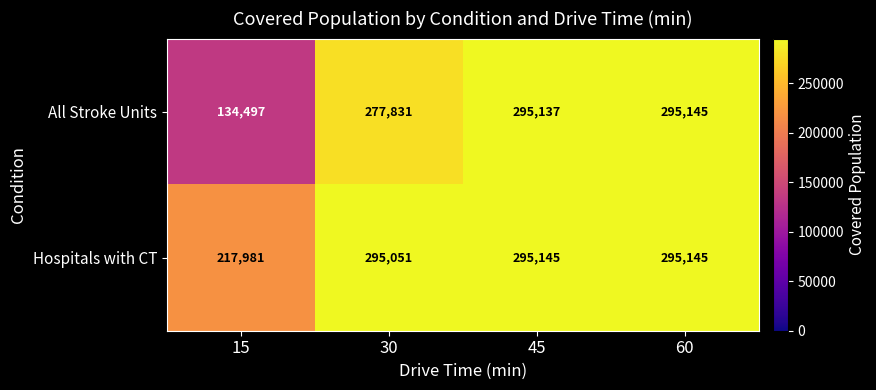

Reading left to right, list all the values displayed in this chart.

All Stroke Units: 134497	277831	295137	295145
Hospitals with CT: 217981	295051	295145	295145